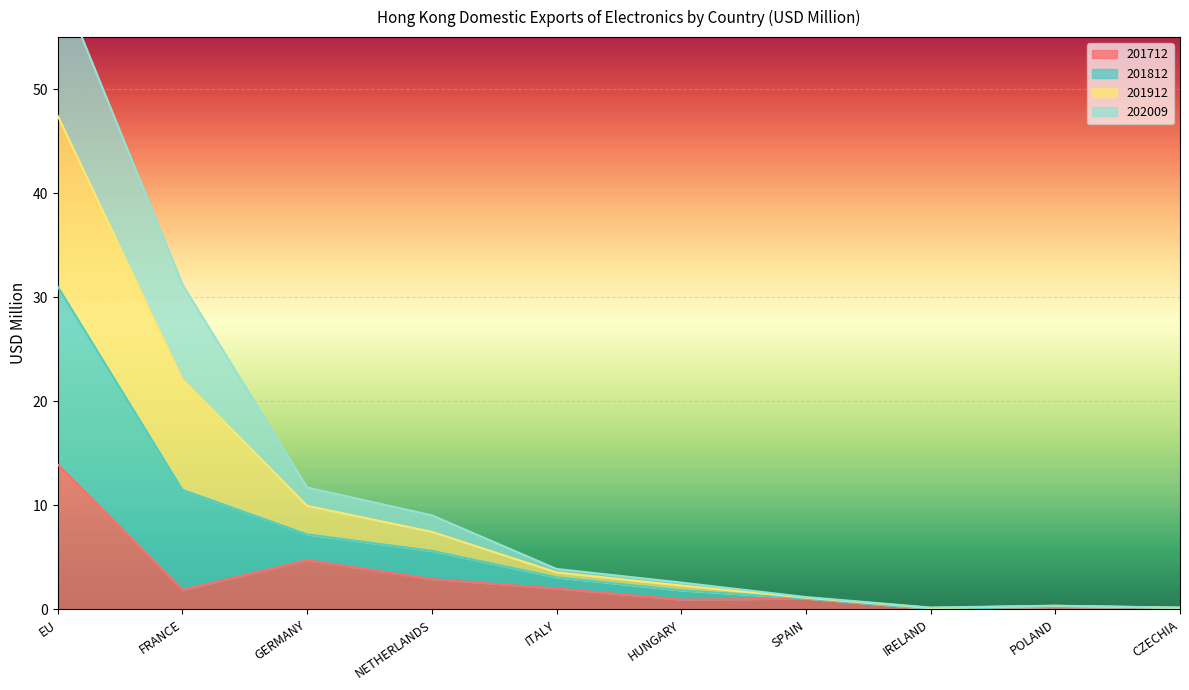

What is the sum of all 201712 values?

27.8